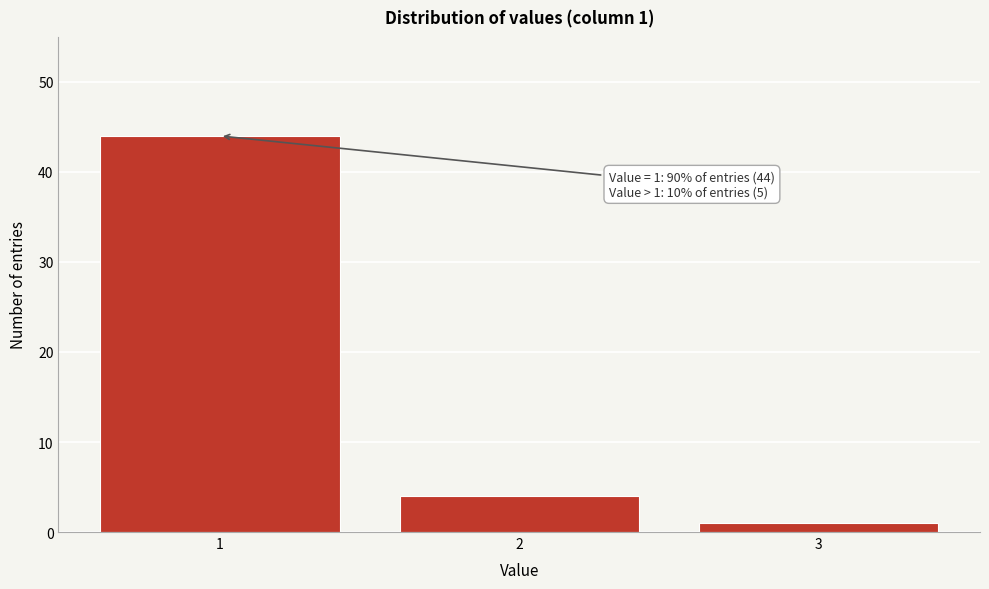

Which range on the x-axis has the tallest bar?

0.5 to 1.5